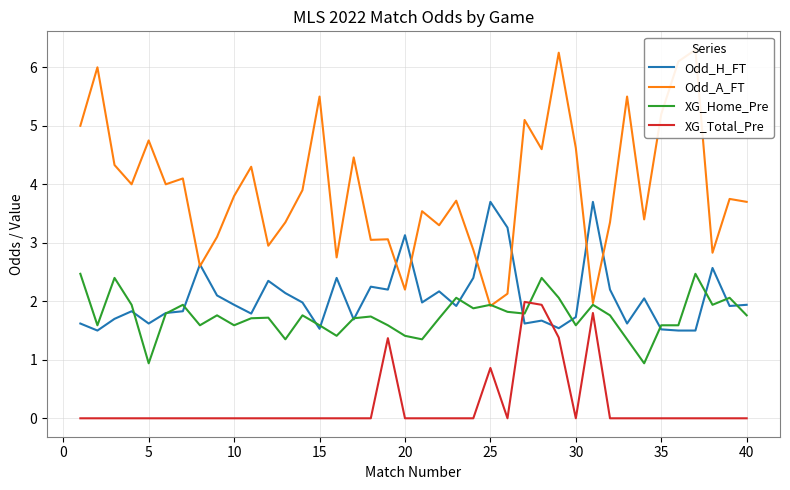

True or false: Odd_H_FT and XG_Home_Pre intersect in this chart.

True